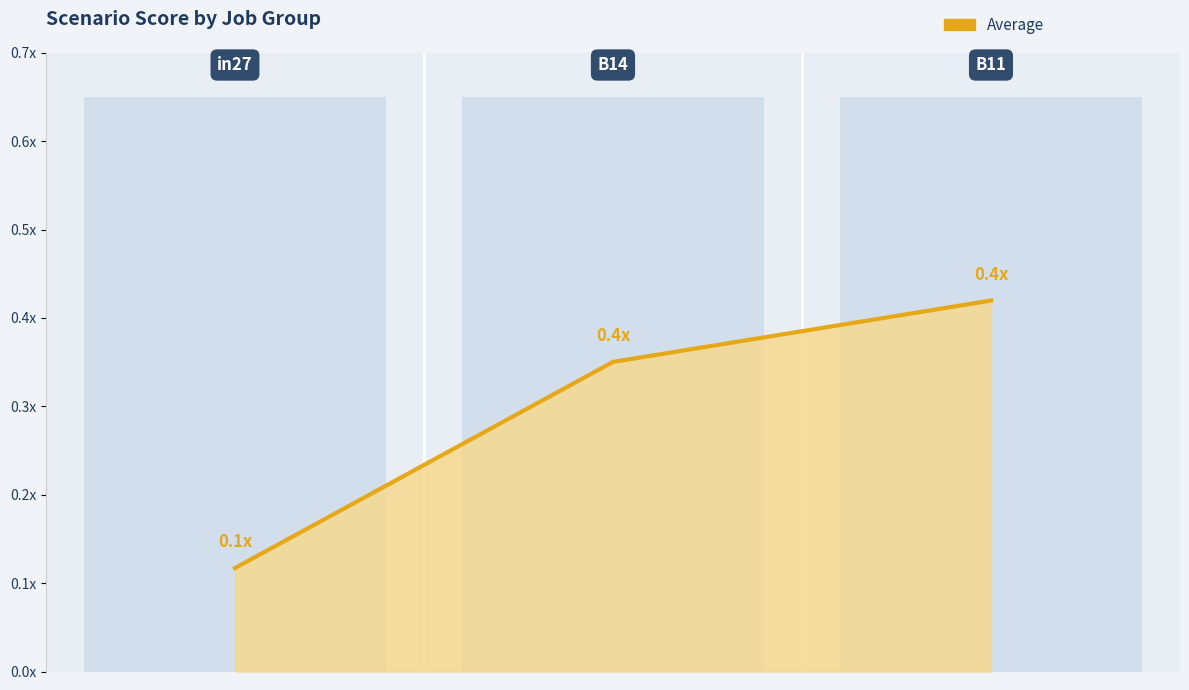

How many values are between 0 and 1?

3